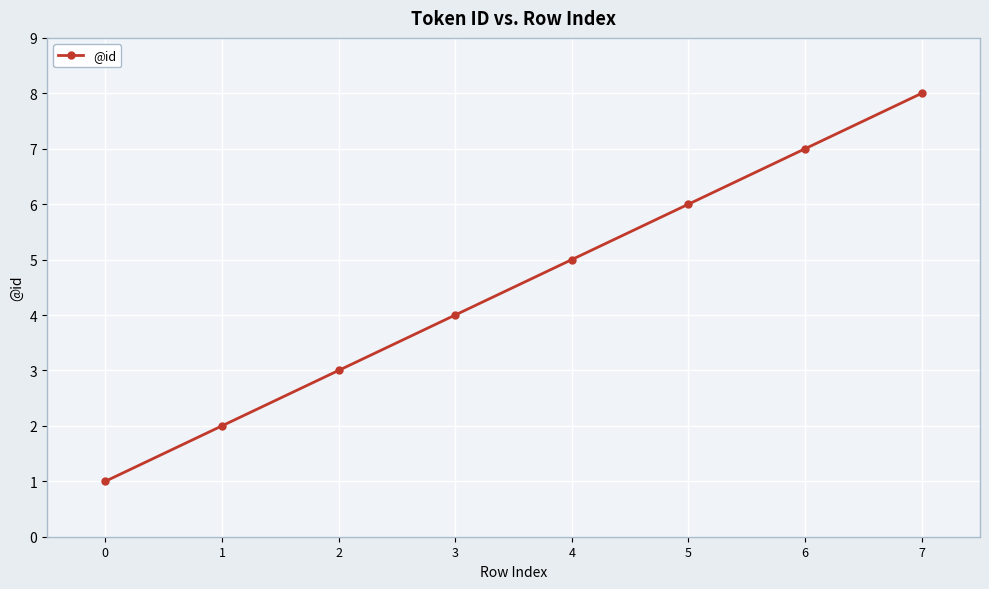

How many values are below 5?

4